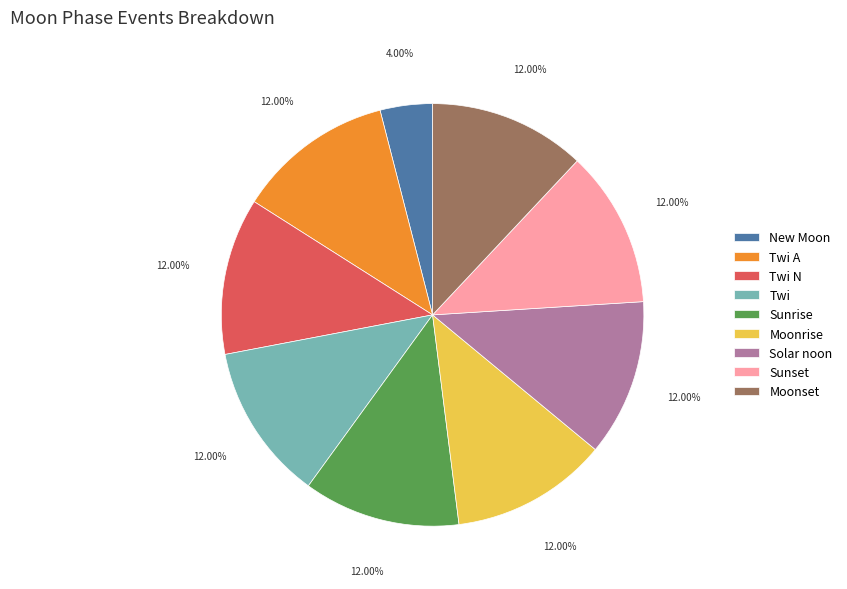

Is there any slice that represents more than half of the pie?

No